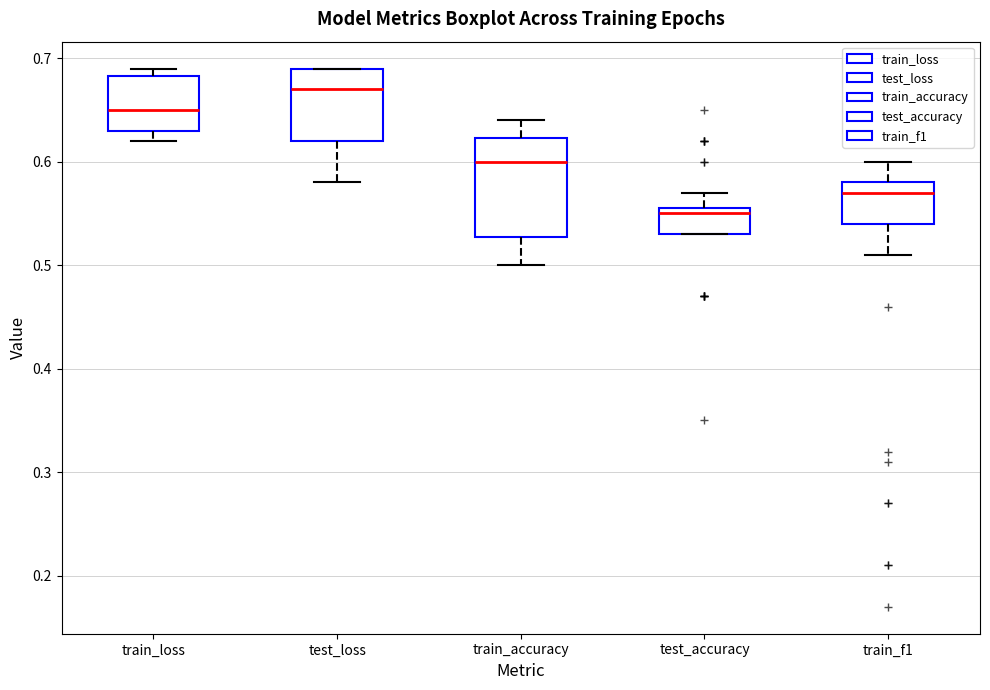

Reading left to right, read every box against the y-axis: the position of its median line, the range the box covers, and the ends of its whiskers. The values are not printed on the chart, so give them approximately, as read against the axis.

train_loss: median 0.65, box 0.63 to 0.68, whiskers 0.62 to 0.69
test_loss: median 0.67, box 0.62 to 0.69, whiskers 0.58 to 0.69
train_accuracy: median 0.60, box 0.53 to 0.62, whiskers 0.50 to 0.64
test_accuracy: median 0.55, box 0.53 to 0.56, whiskers 0.53 to 0.57
train_f1: median 0.57, box 0.54 to 0.58, whiskers 0.51 to 0.60